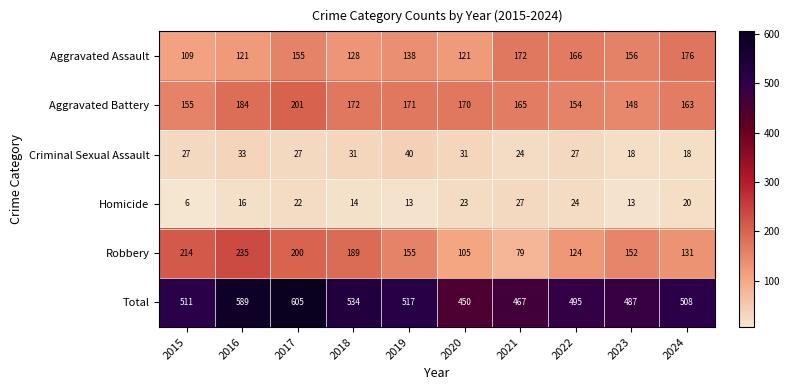

Between 2018 and 2019, which series saw the biggest shift?

Robbery